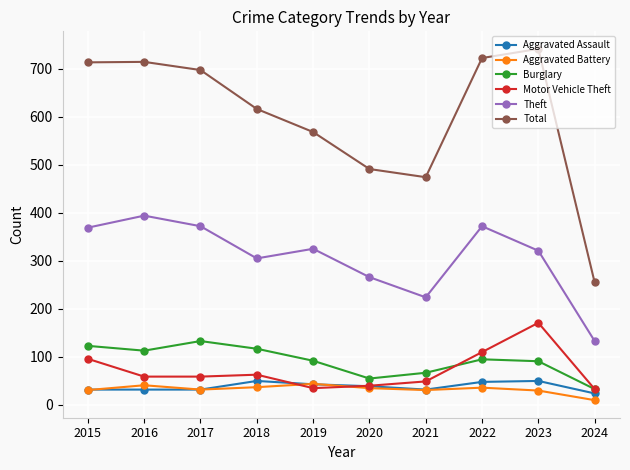

What is the lowest value of the Motor Vehicle Theft series?

33